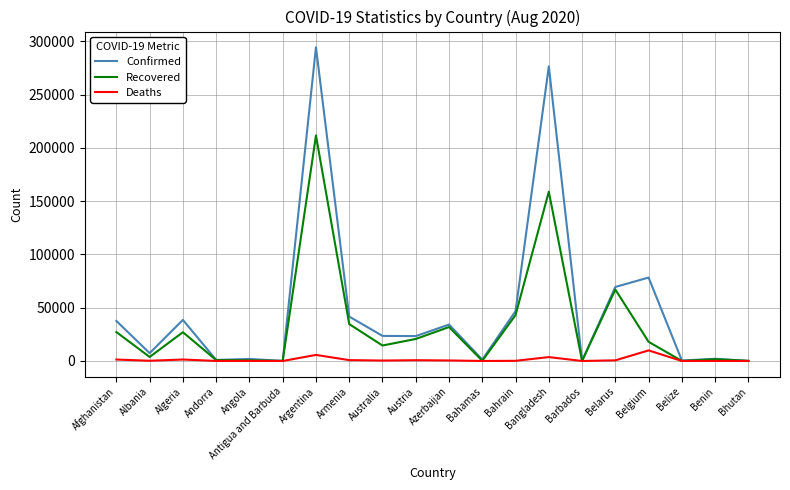

Which series has the largest total across all categories?

Confirmed